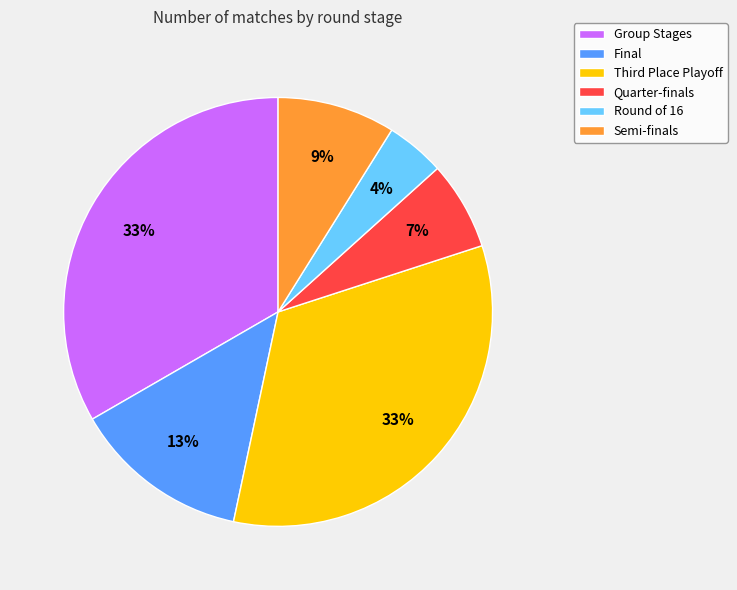

Which category has the smallest portion of the pie?

Round of 16